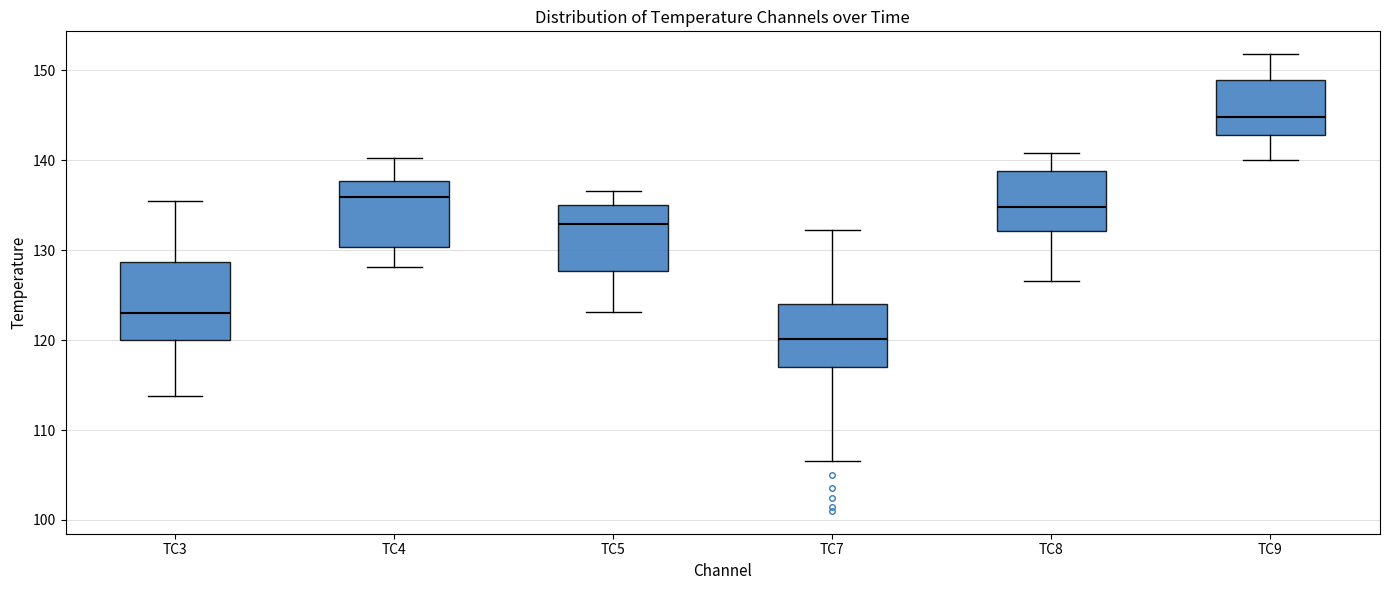

Reading left to right, read every box against the y-axis: the position of its median line, the range the box covers, and the ends of its whiskers. The values are not printed on the chart, so give them approximately, as read against the axis.

TC3: median 123, box 120 to 129, whiskers 114 to 135
TC4: median 136, box 130 to 138, whiskers 128 to 140
TC5: median 133, box 128 to 135, whiskers 123 to 137
TC7: median 120, box 117 to 124, whiskers 107 to 132
TC8: median 135, box 132 to 139, whiskers 127 to 141
TC9: median 145, box 143 to 149, whiskers 140 to 152